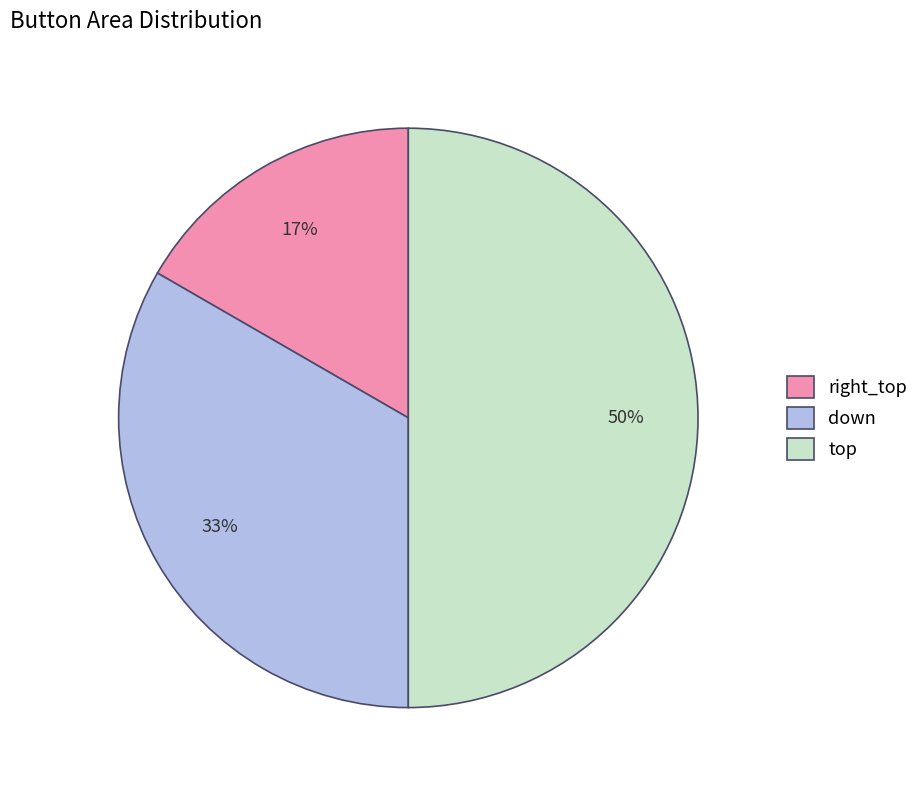

True or false: right_top accounts for 17% of the total.

True